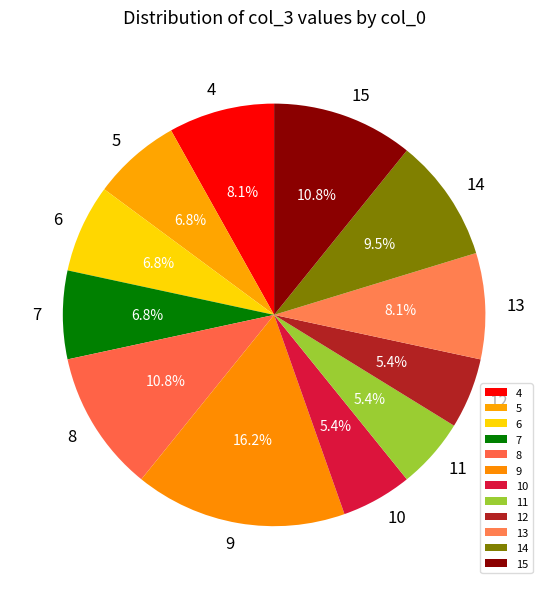

Is the sum of 8 and 13 greater than half?

No